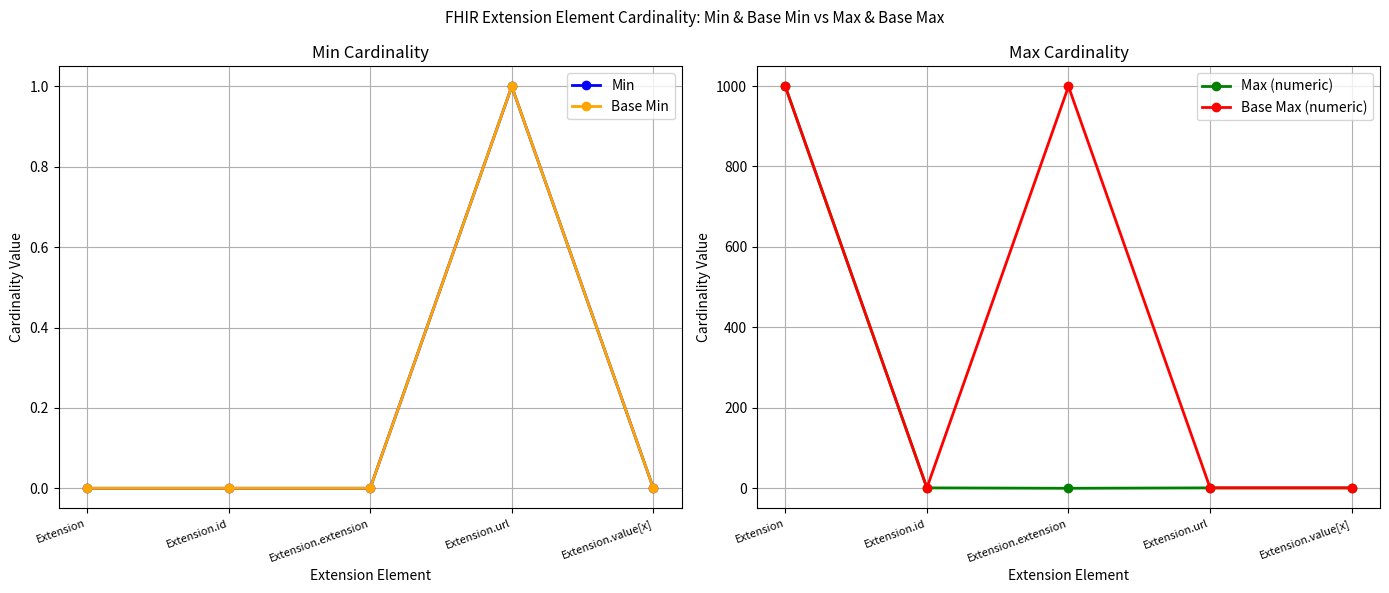

List the series in order of their peak value, lowest first.

Min, Base Min, Max (numeric), Base Max (numeric)